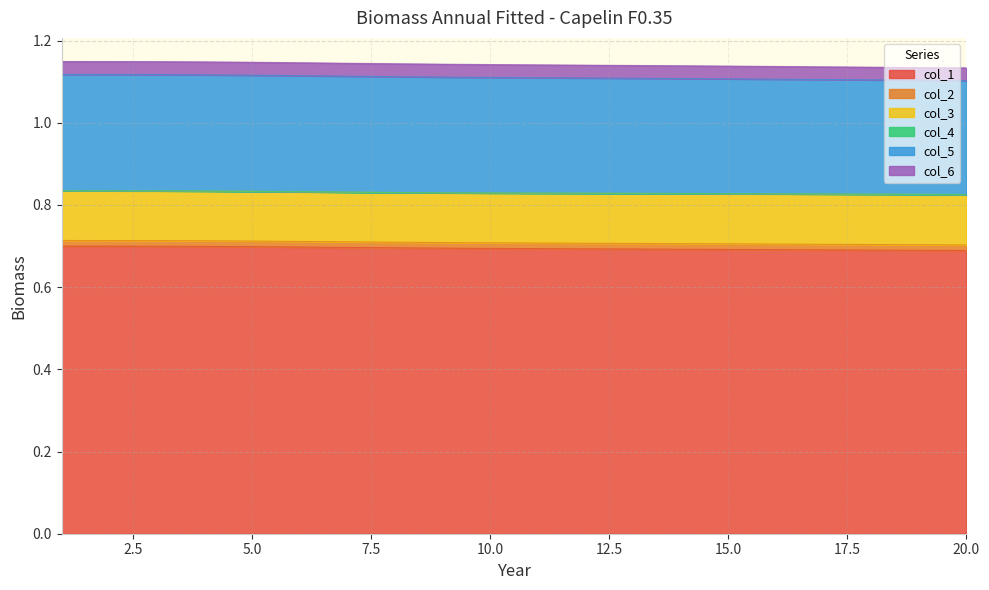

Where is col_4 nearest to the value 0?

20